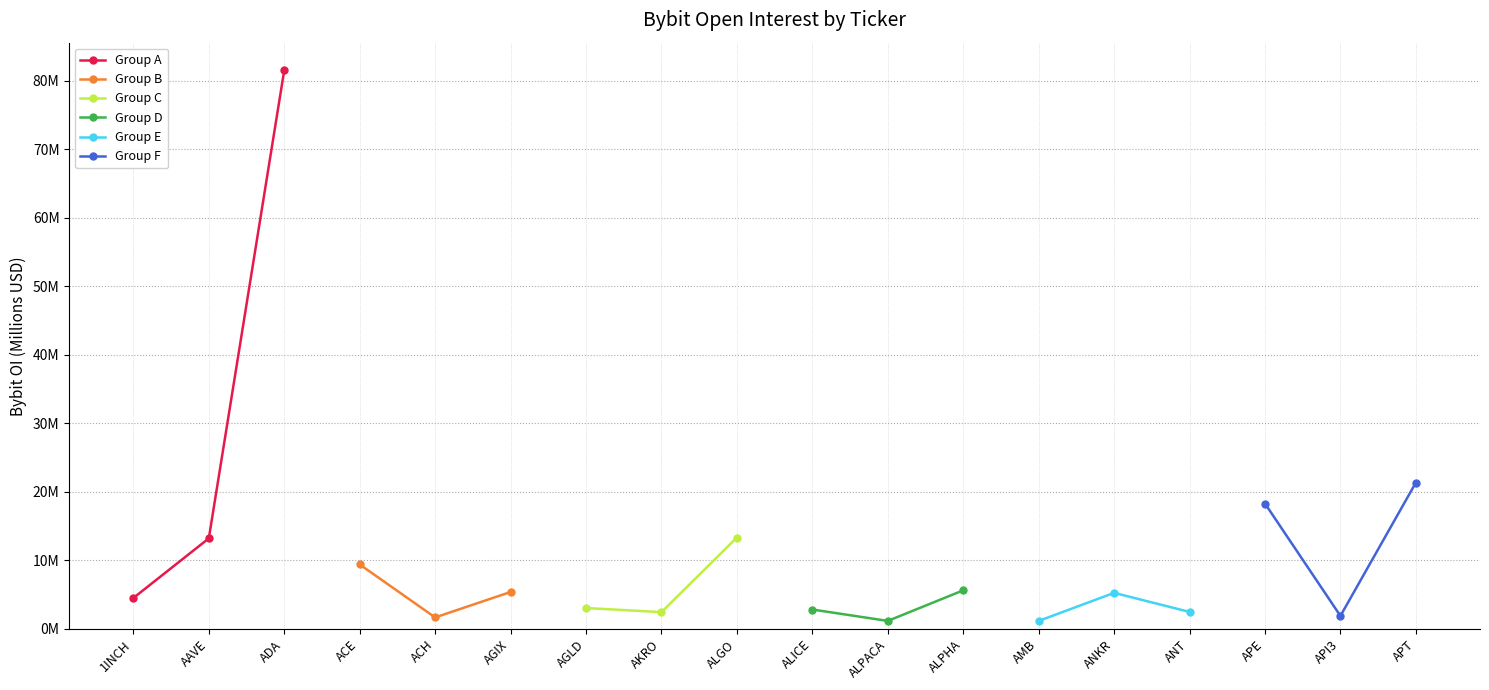

What is the difference between the Group A values at AAVE and ADA?

68.3